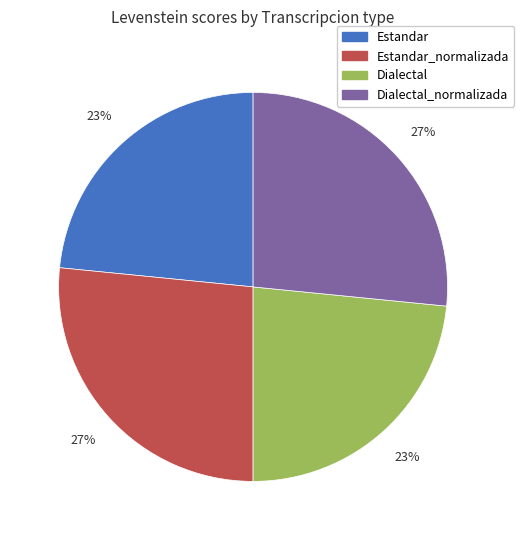

Does any single category account for the majority?

No